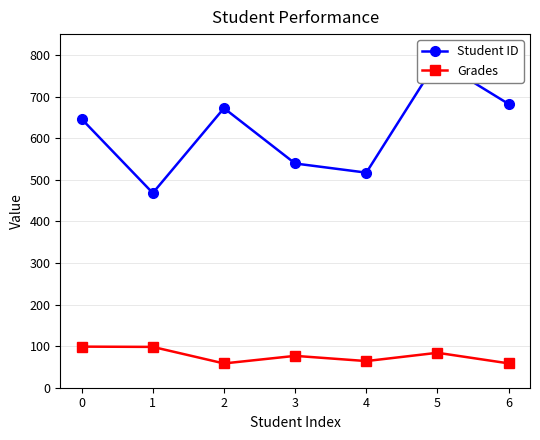

True or false: Grades and Student ID cross at least once.

False